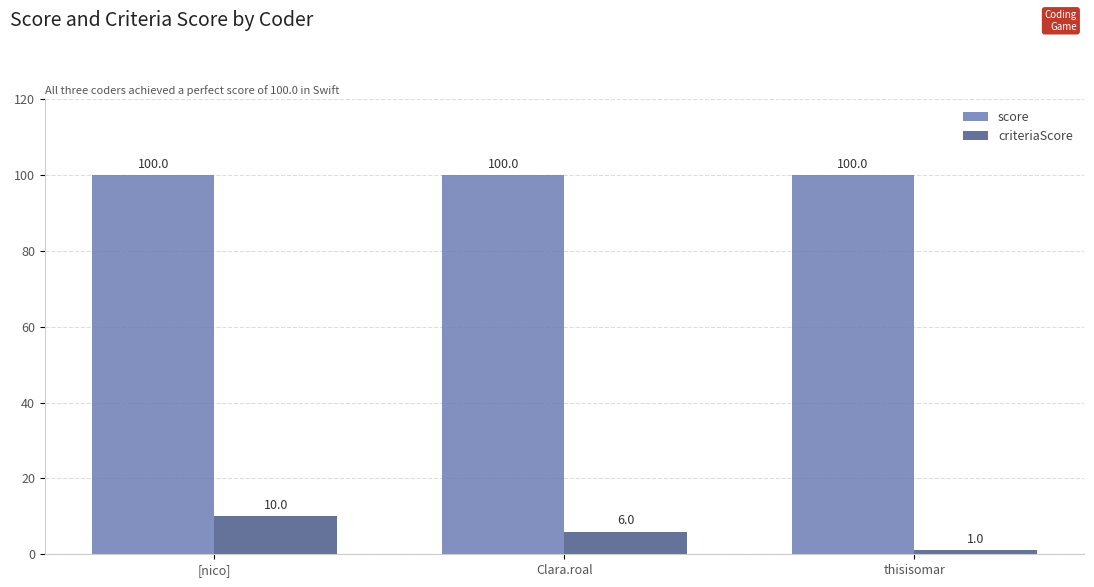

Is it true that score equals 100 at thisisomar?

True